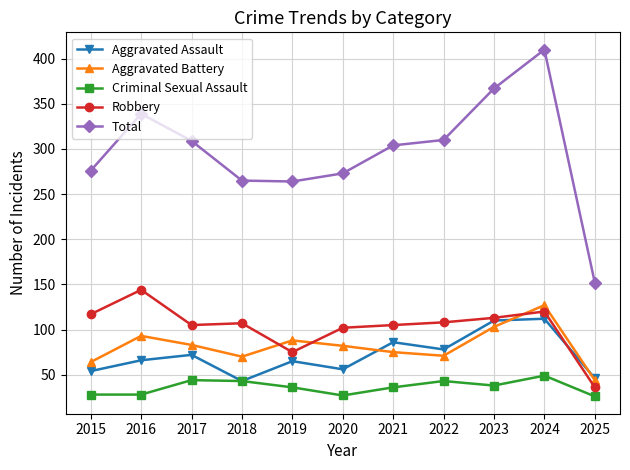

What are all the series names shown in the legend?

Aggravated Assault, Aggravated Battery, Criminal Sexual Assault, Robbery, Total